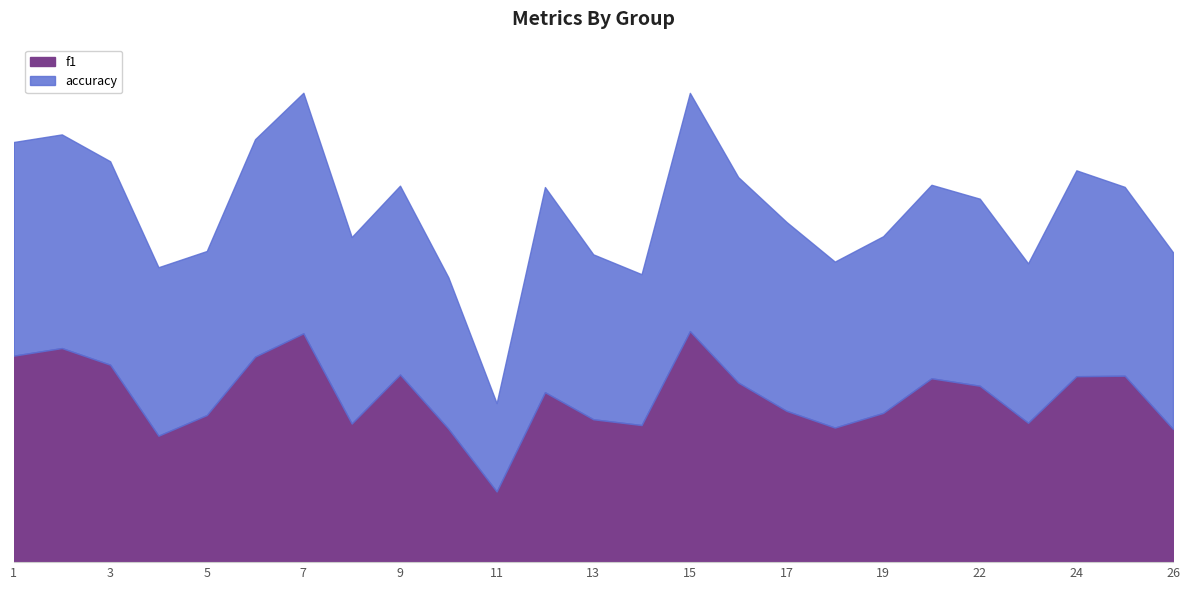

True or false: f1 has more than 2 interior local peaks.

True